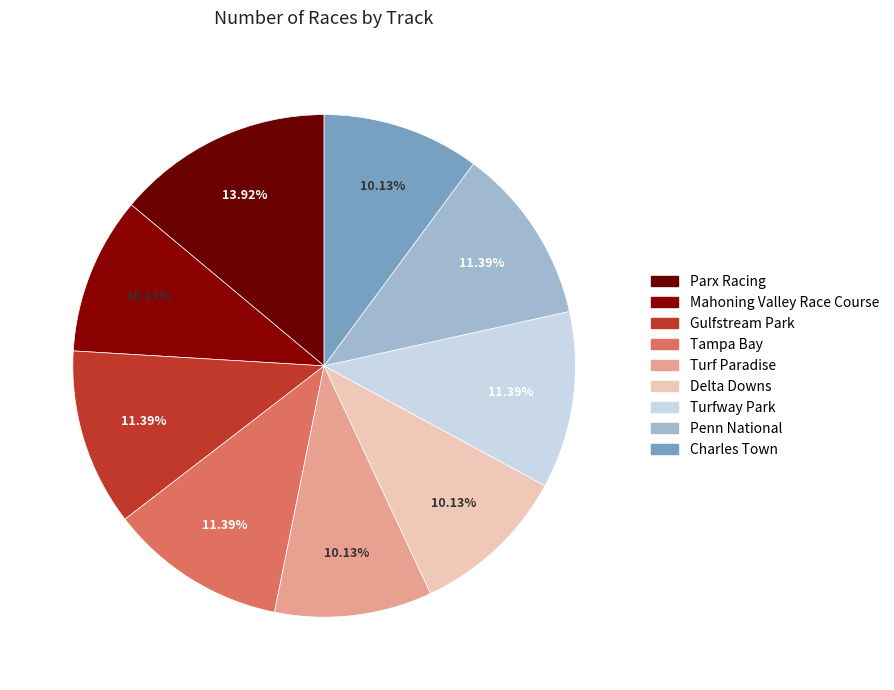

How many slices are in this pie chart?

9